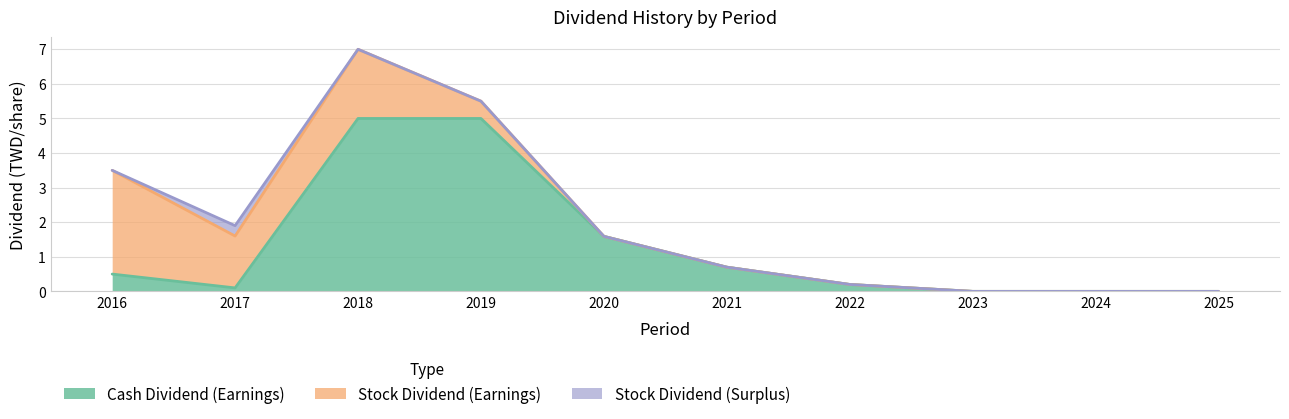

What is the value of the Stock Dividend (Earnings) point at the 3rd from the left?

2.0